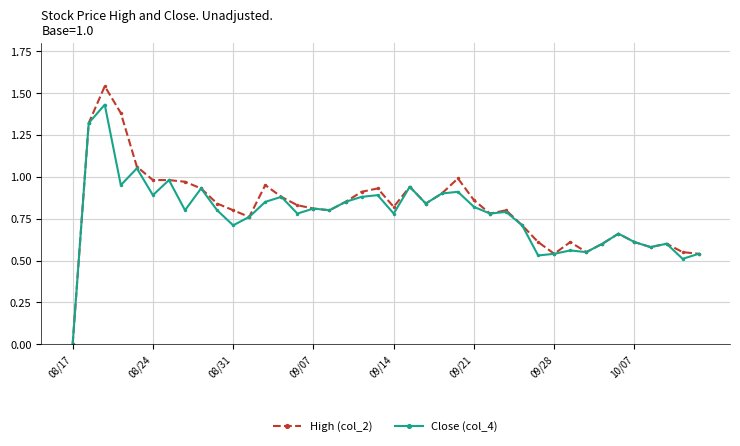

Is this an area chart (filled region under the line)?

No